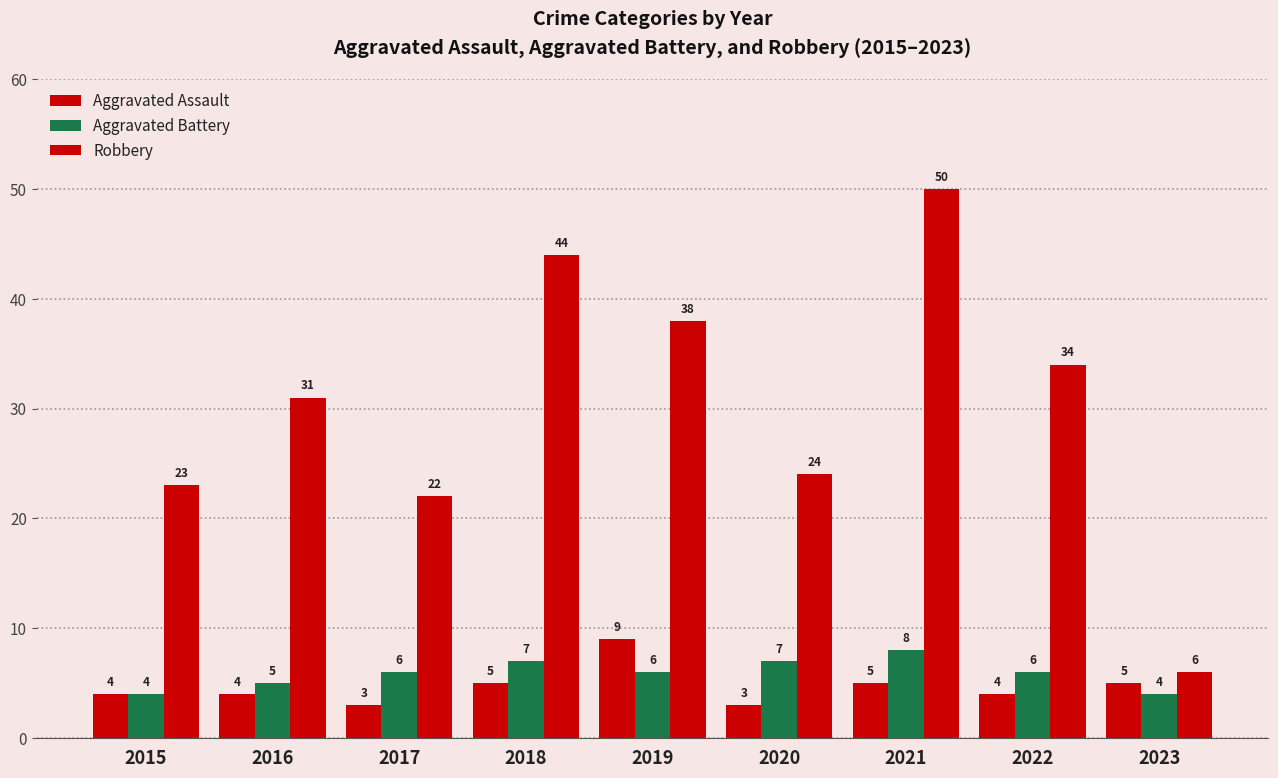

Count the number of categories in the chart.

9